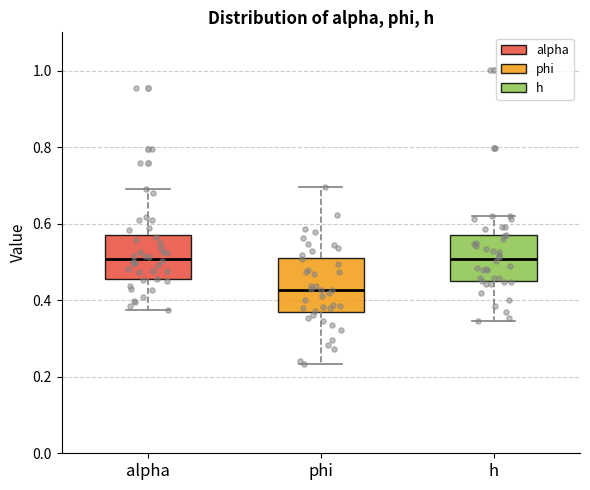

Reading left to right, read every box against the y-axis: the position of its median line, the range the box covers, and the ends of its whiskers. The values are not printed on the chart, so give them approximately, as read against the axis.

alpha: median 0.50, box 0.46 to 0.56, whiskers 0.38 to 0.70
phi: median 0.42, box 0.36 to 0.50, whiskers 0.24 to 0.70
h: median 0.50, box 0.46 to 0.56, whiskers 0.34 to 0.62